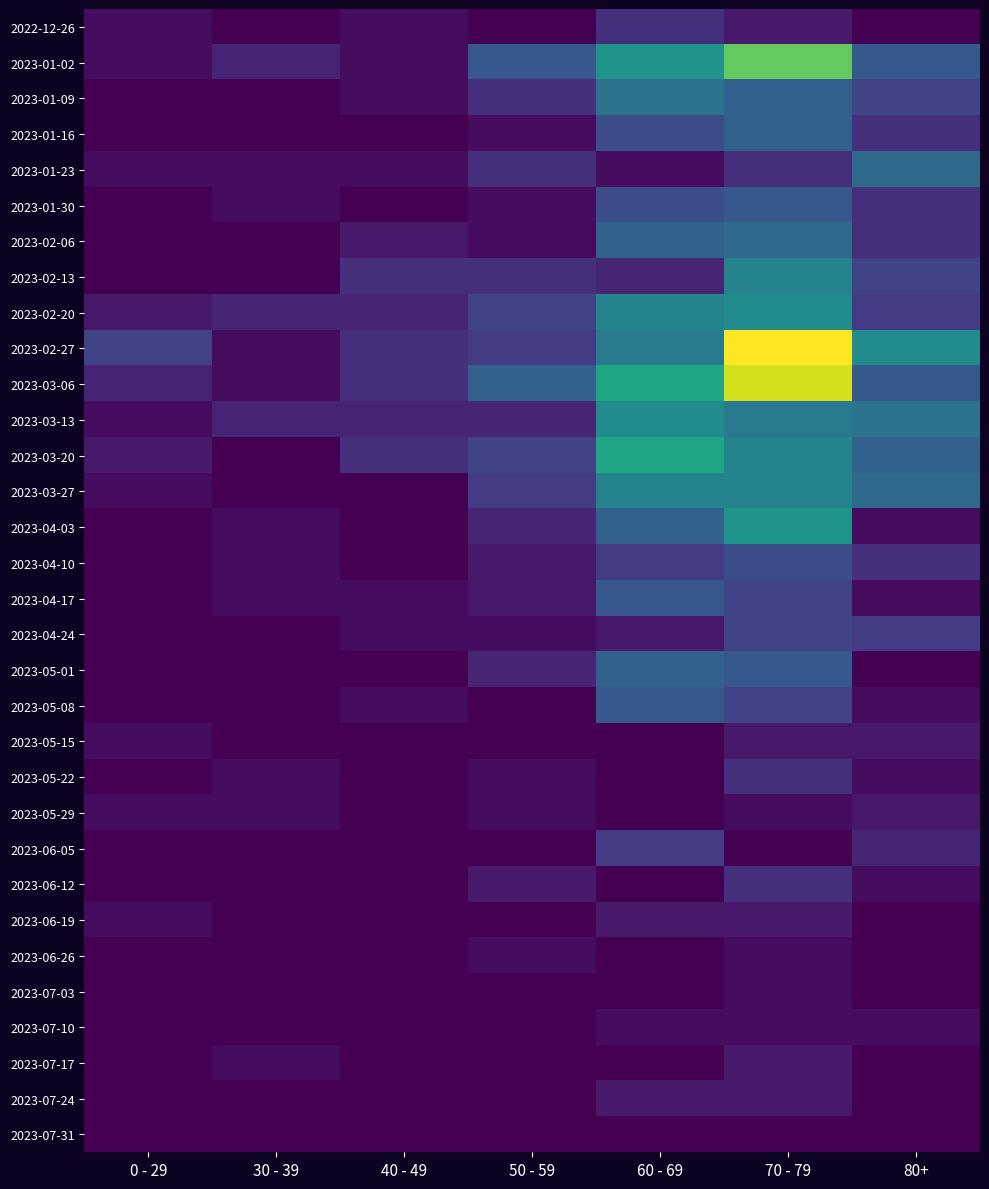

What is the spread (max minus min) of values at 70 - 79?

29